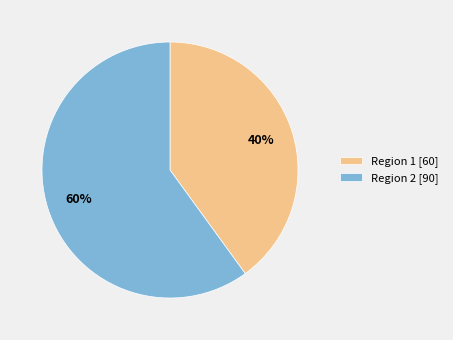

What percentage is the Region 1 slice, to the nearest percent?

40%